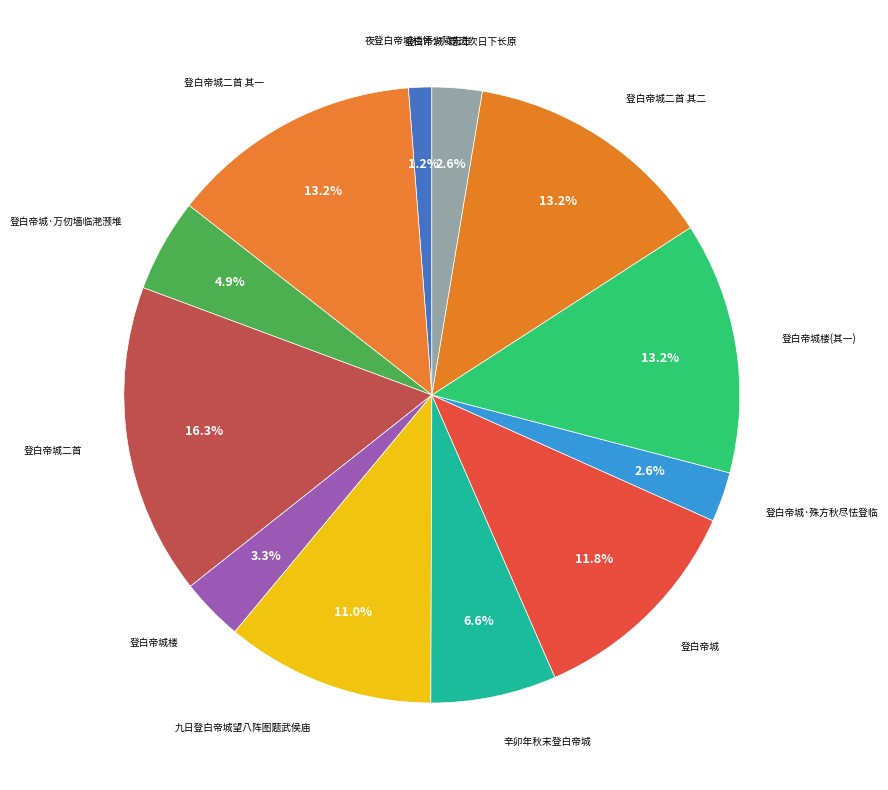

To the nearest percent, what is the difference between the largest and smallest slice percentages?

15%